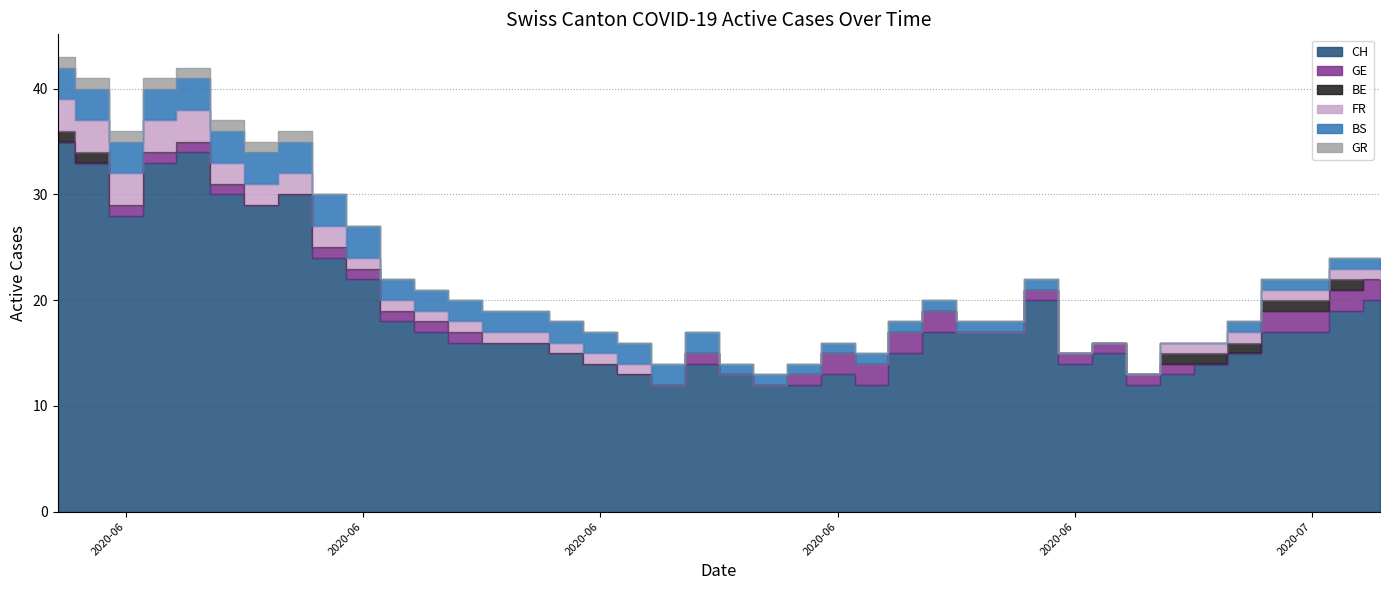

What position from the right is 2020-06-23?

17